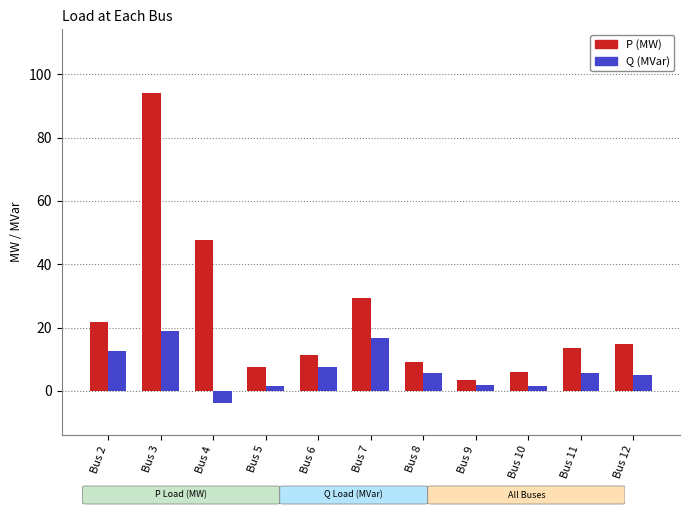

What are all the series names shown in the legend?

P (MW), Q (MVar)